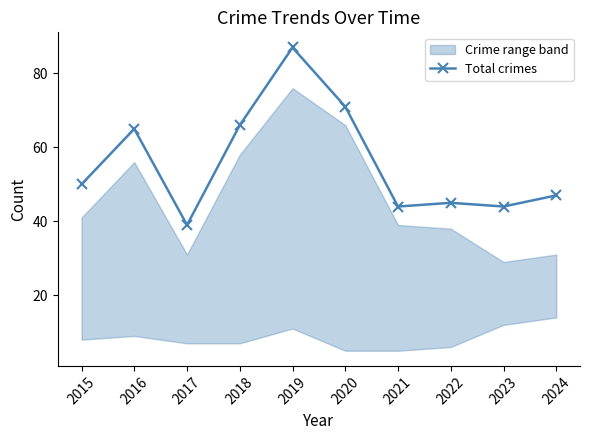

Rank the categories by value from lowest to highest.

2017, 2021, 2023, 2022, 2024, 2015, 2016, 2018, 2020, 2019